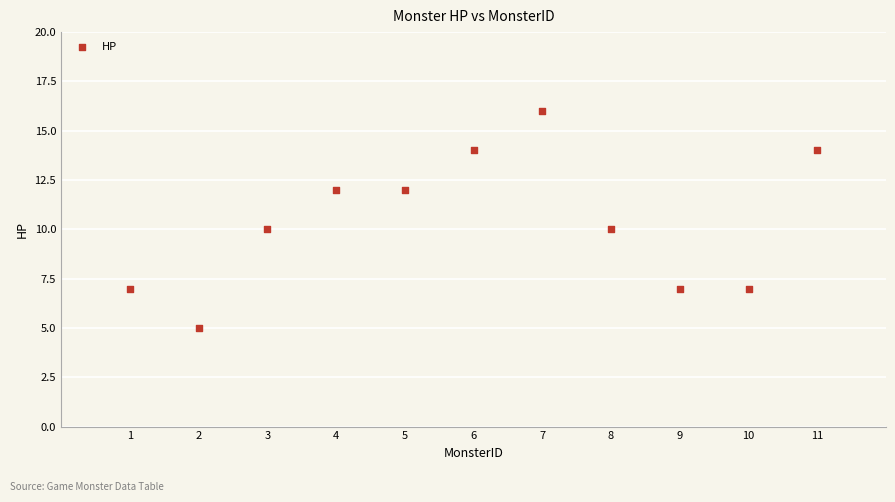

What is the average Y value?

10